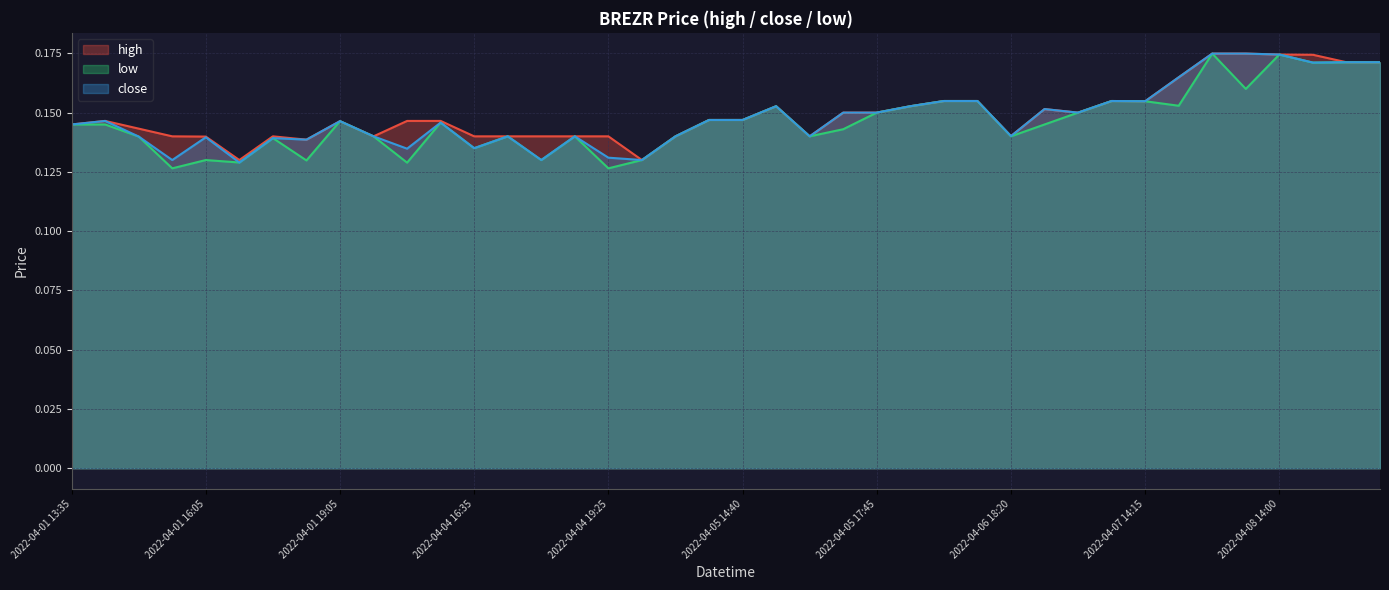

In low, how many points are higher than both neighbors (excluding endpoints)?

10